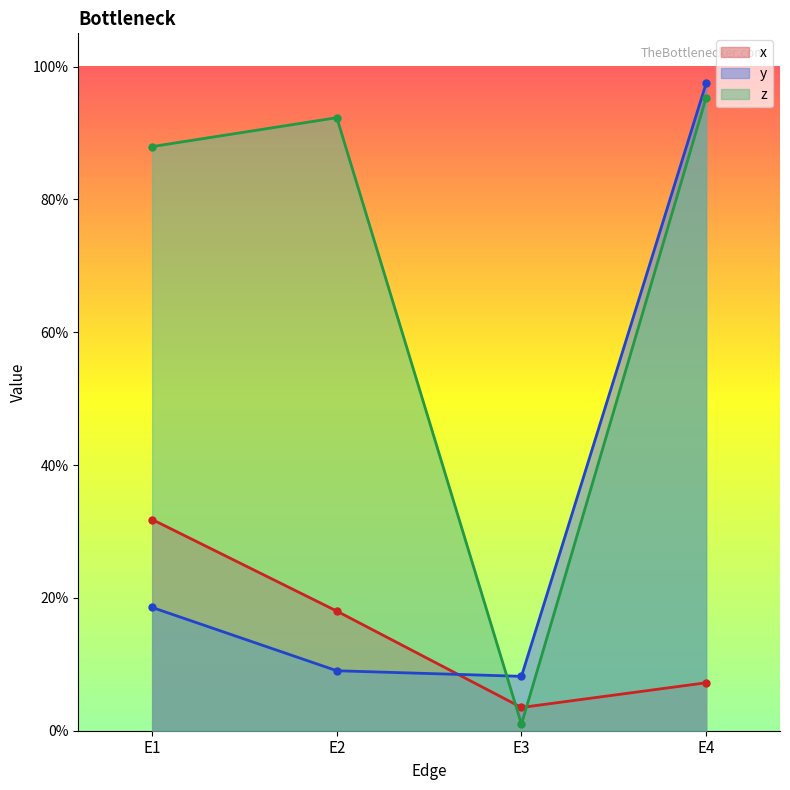

What is the difference between the second highest and second lowest values in the x series?

0.1